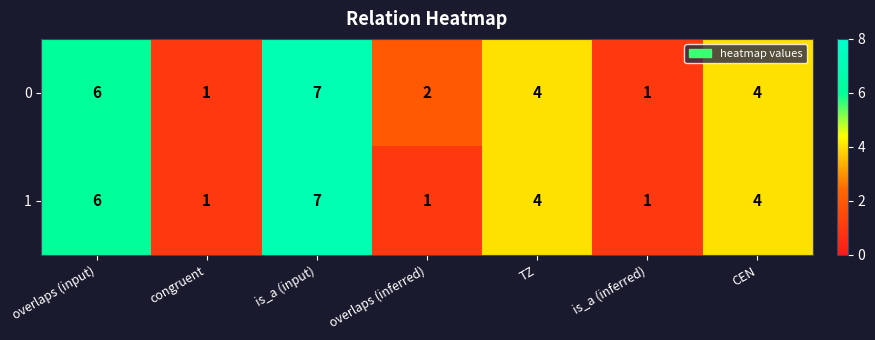

Rank the series by their average value, from highest to lowest.

0, 1